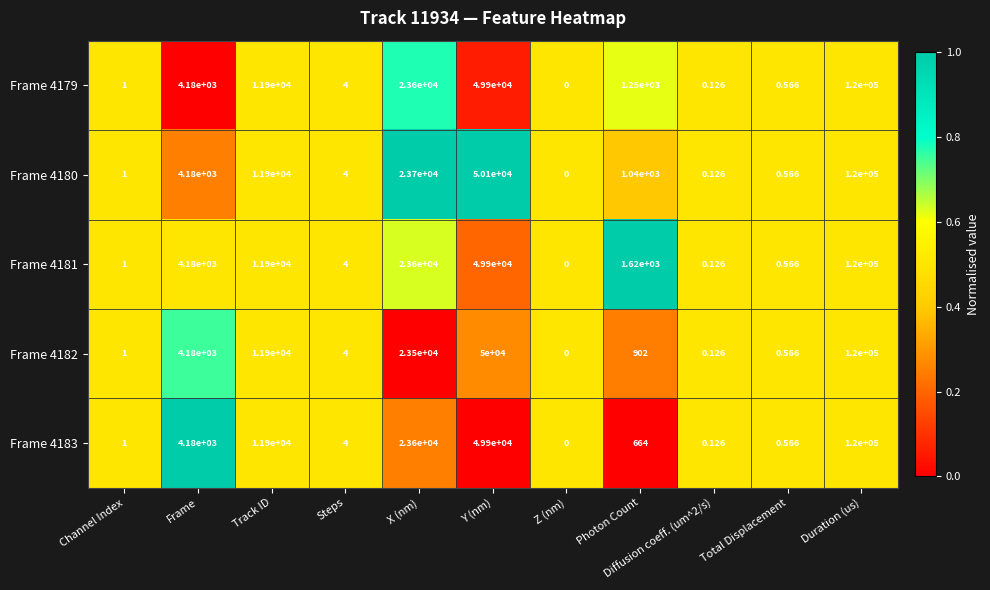

At which label is Frame 4181 closest to 60000?

Y (nm)